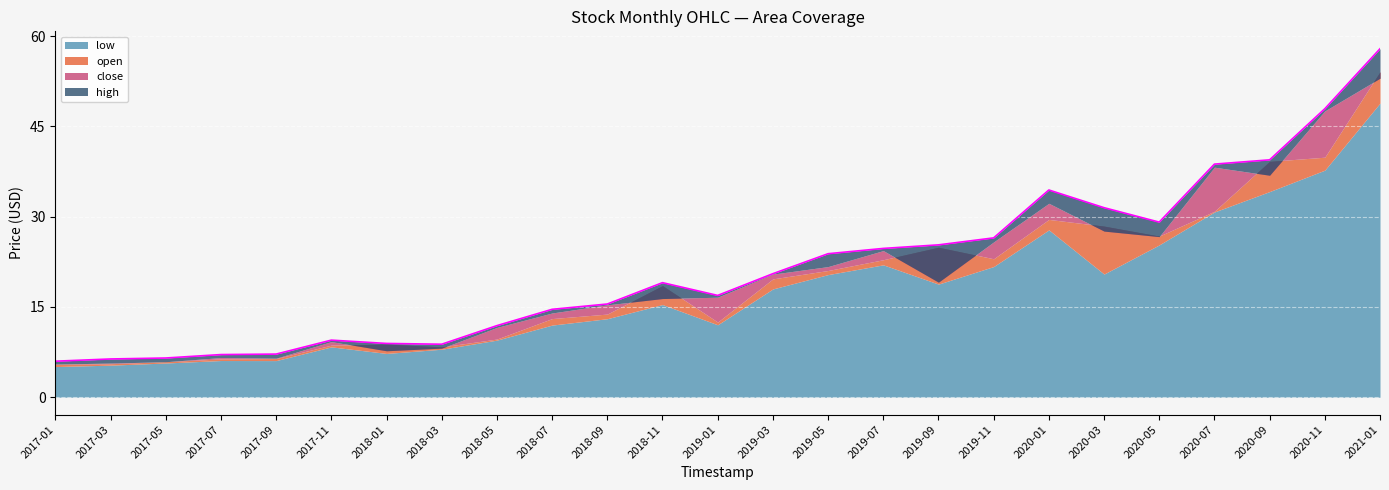

What is the total value across all series at 2021-01?

213.9